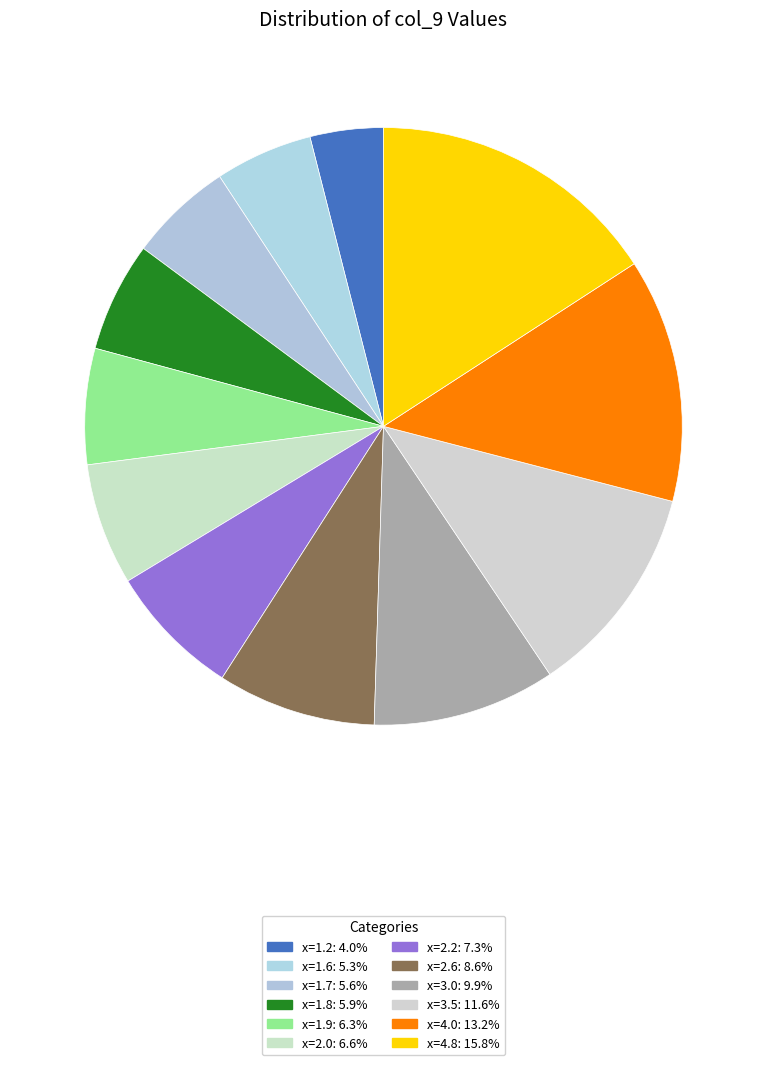

How many slices are in this pie chart?

12